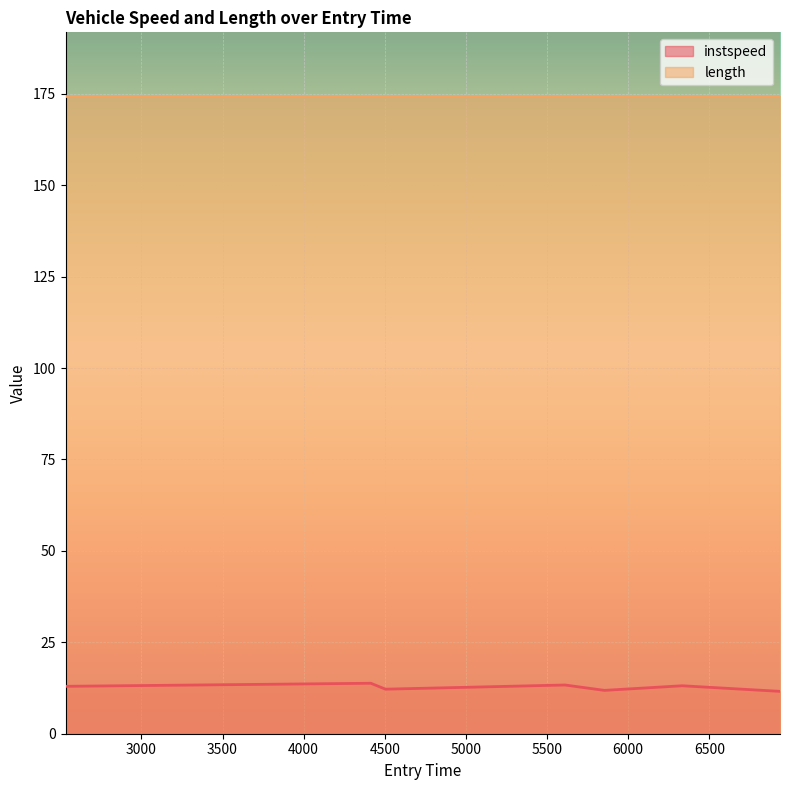

What is the label of the 3rd point from the right?

5853.616998446972